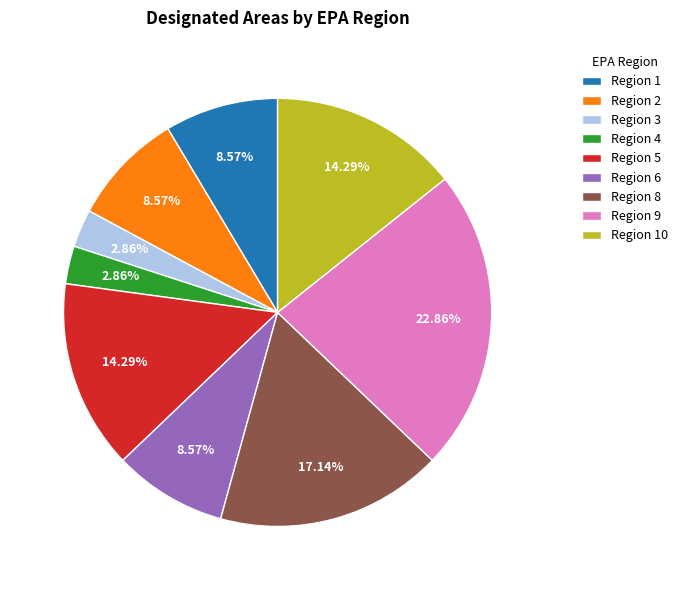

What is the ratio of the value at Region 5 to the value at Region 2?

1.7